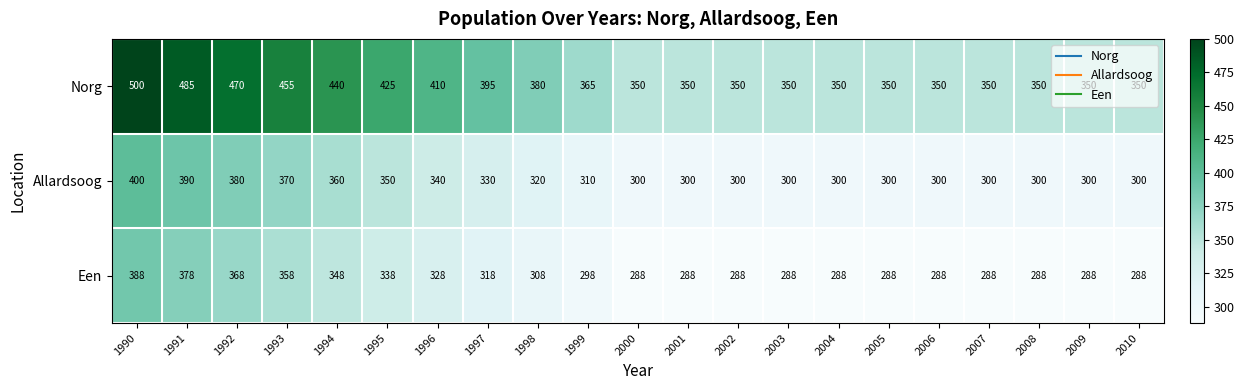

What is the highest value of the Norg series?

500